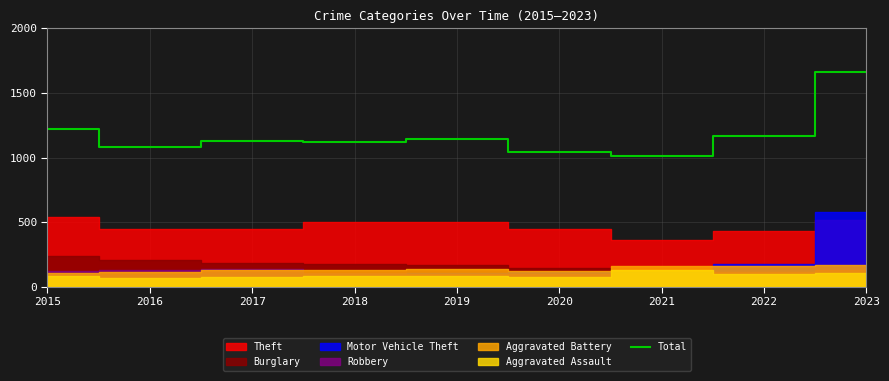

What is the difference between the second highest and second lowest values?

180